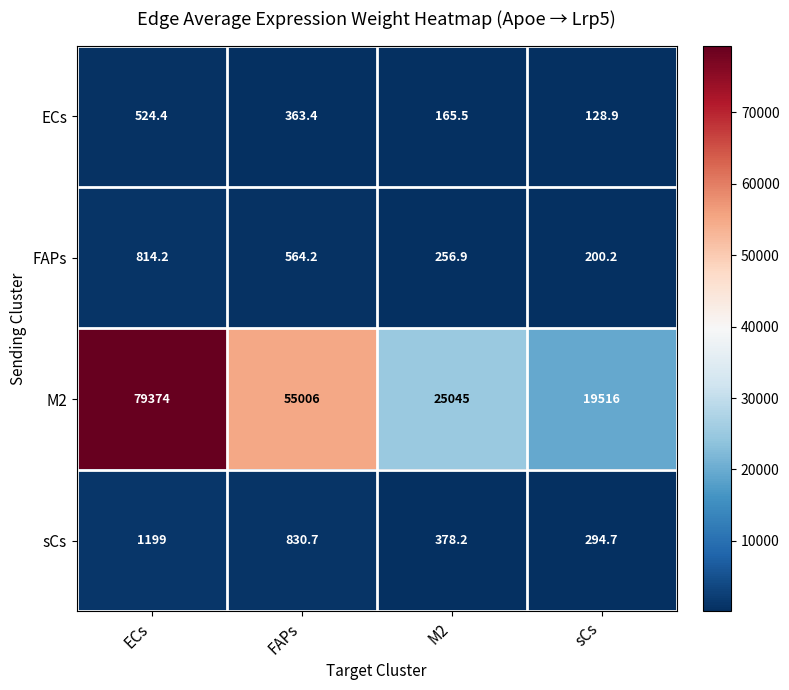

What is the difference between the maximum and minimum values in the ECs series?

395.5